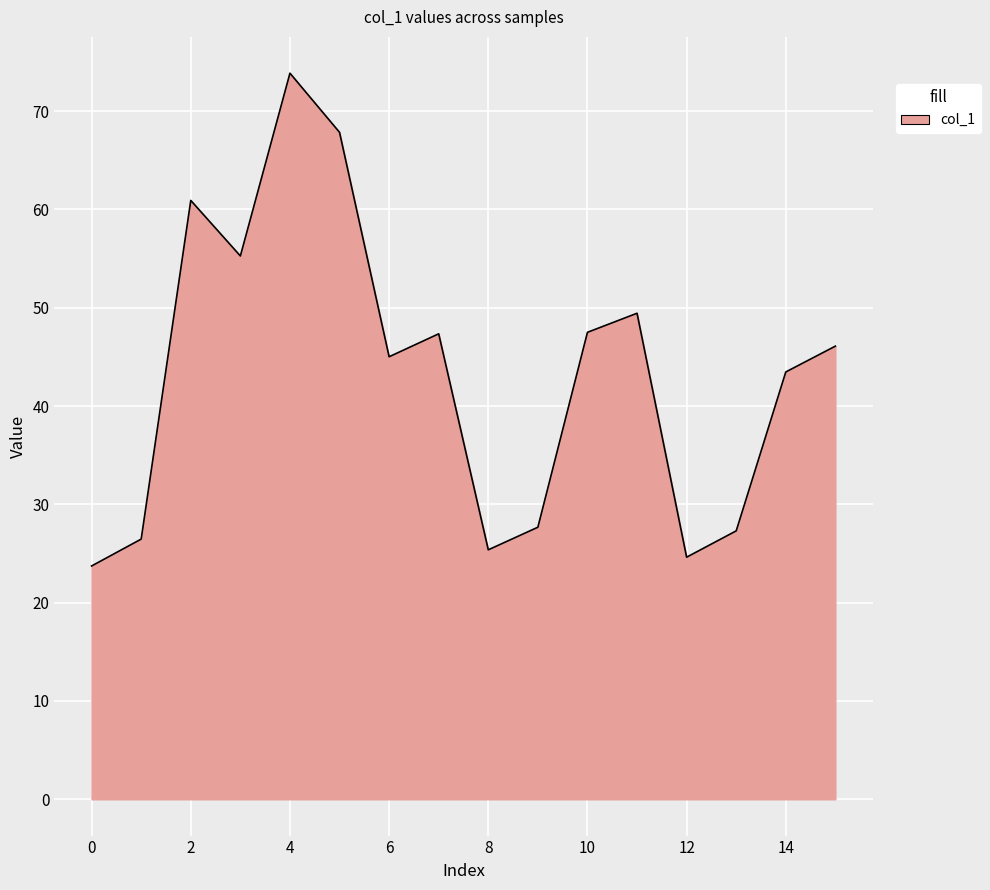

What is the maximum value shown in the chart?

73.9